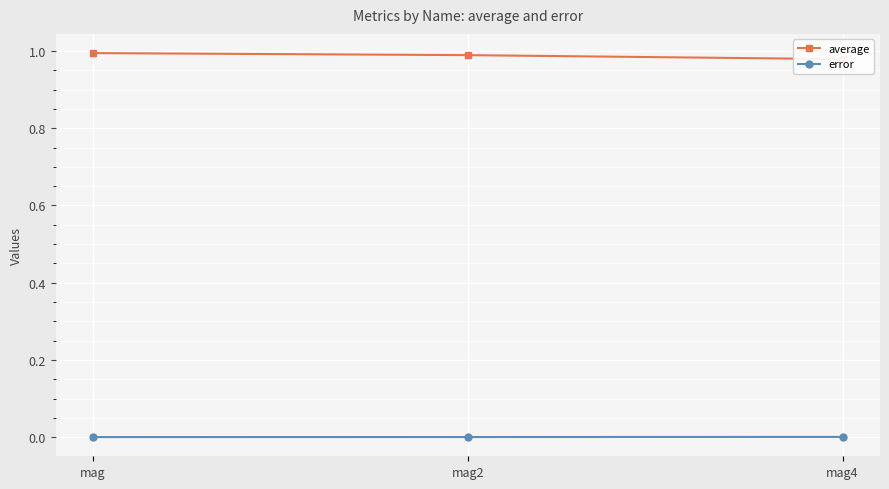

Reading left to right, extract all data points from this chart.

average: 1.0	1.0	1.0
error: 0.0	0.0	0.0